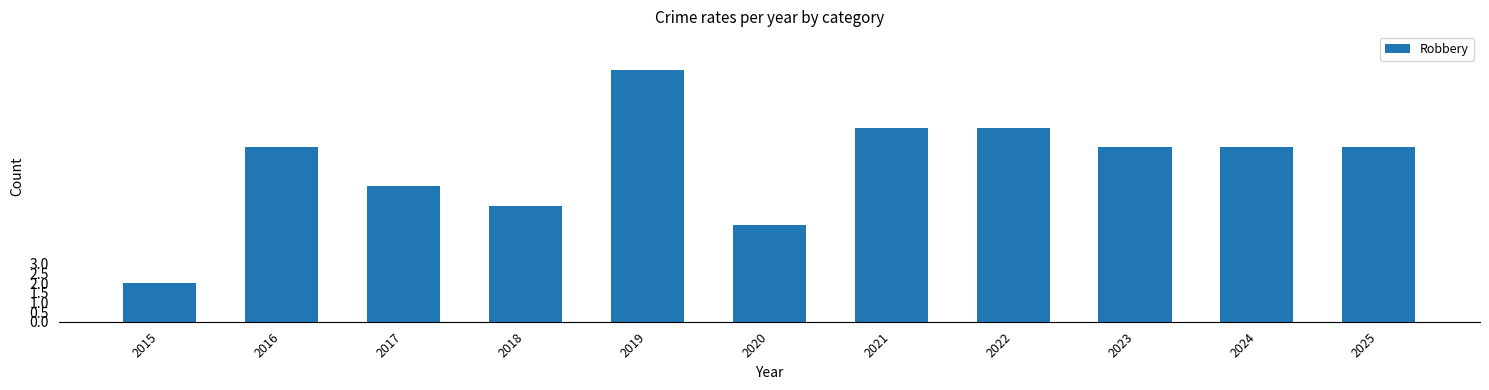

How many distinct data groups are displayed?

1